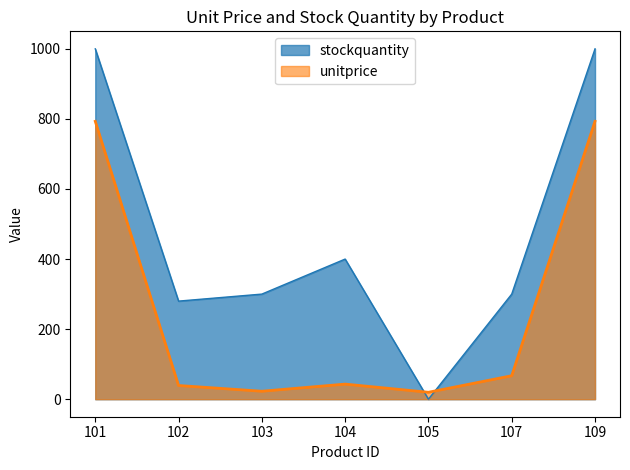

Reading left to right, transcribe all the data shown in this chart.

unitprice: 101=793.1	102=39.1	103=22.8	104=43.1	105=19.8	107=67.0	109=793.1
stockquantity: 101=1000.0	102=280.0	103=300.0	104=400.0	105=0.0	107=300.0	109=1000.0